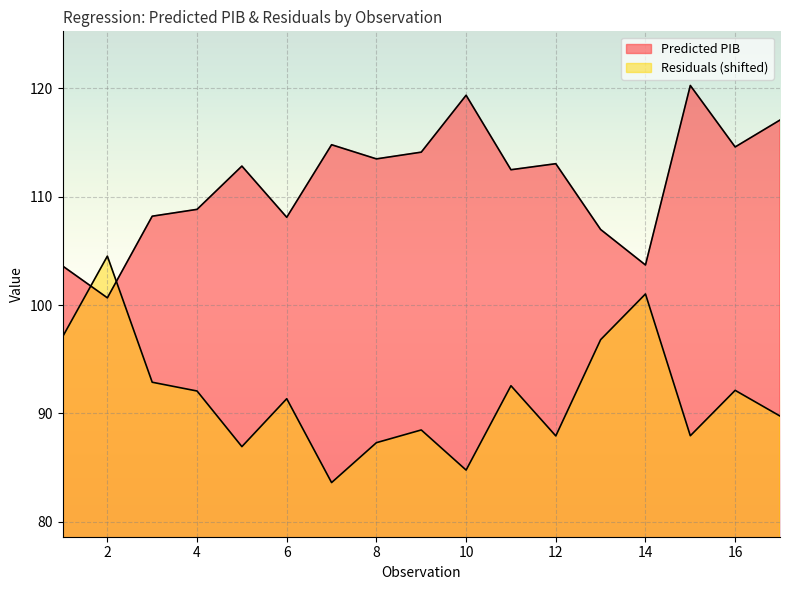

The value of Predicted PIB at 9 is 196.6. True or false?

False